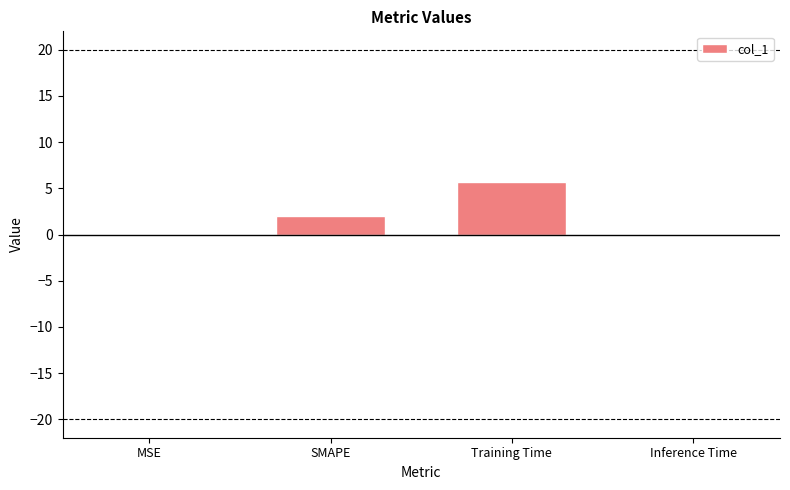

What is the maximum value shown in the chart?

5.7